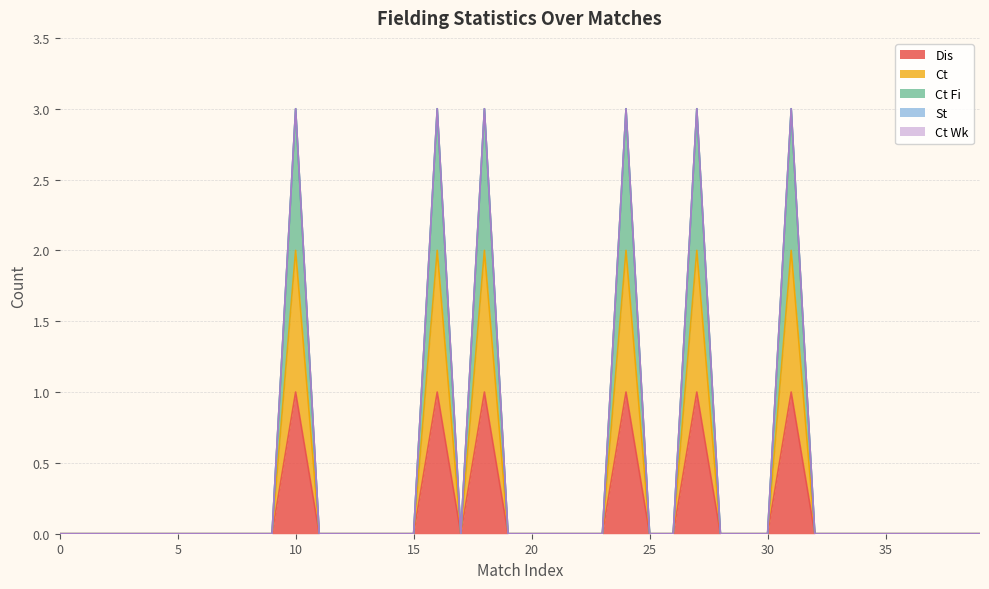

How many lines are shown in the chart?

5